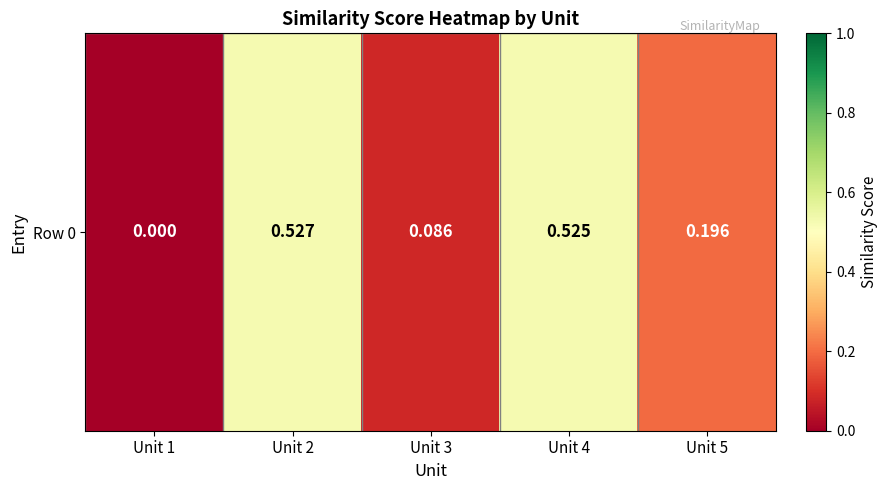

Is it true that the value at Unit 3 is 0.0?

False